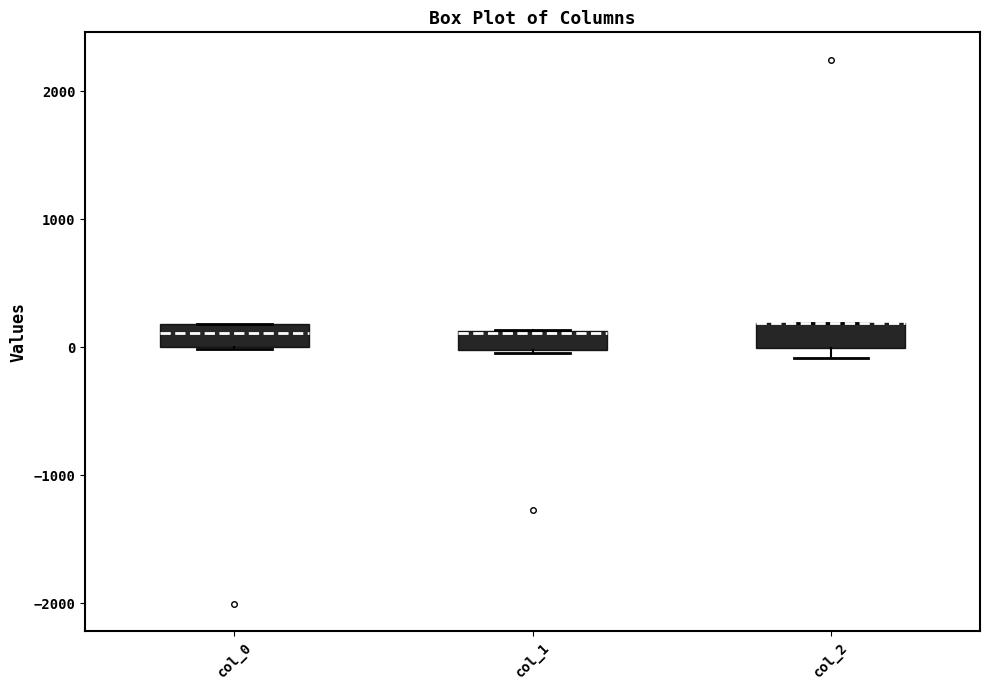

Reading left to right, read every box against the y-axis: the position of its median line, the range the box covers, and the ends of its whiskers. The values are not printed on the chart, so give them approximately, as read against the axis.

col_0: median 100, box 0 to 200, whiskers 0 to 200
col_1: median 100, box 0 to 100, whiskers 0 to 100
col_2: median 200 (drawn on the box's upper edge), box 0 to 200, whiskers -100 to 200